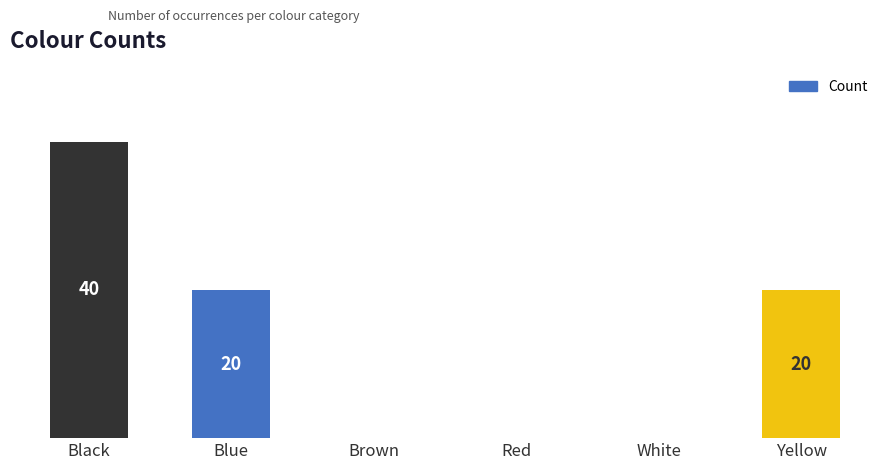

At which category does the chart reach its peak across all series?

Black